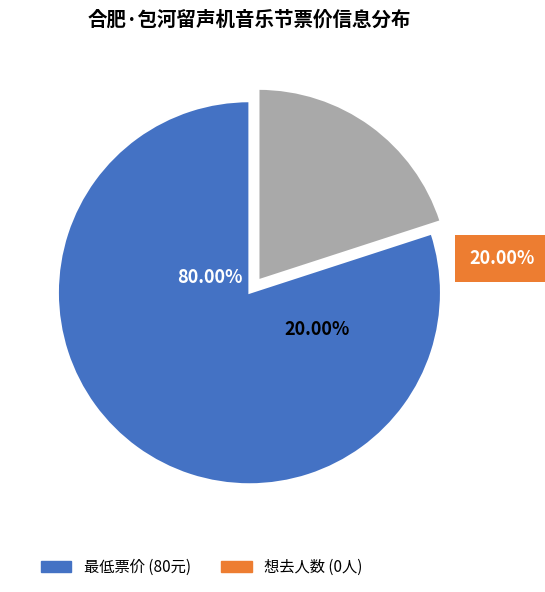

True or false: 想去人数 (0) accounts for 7% of the total.

False